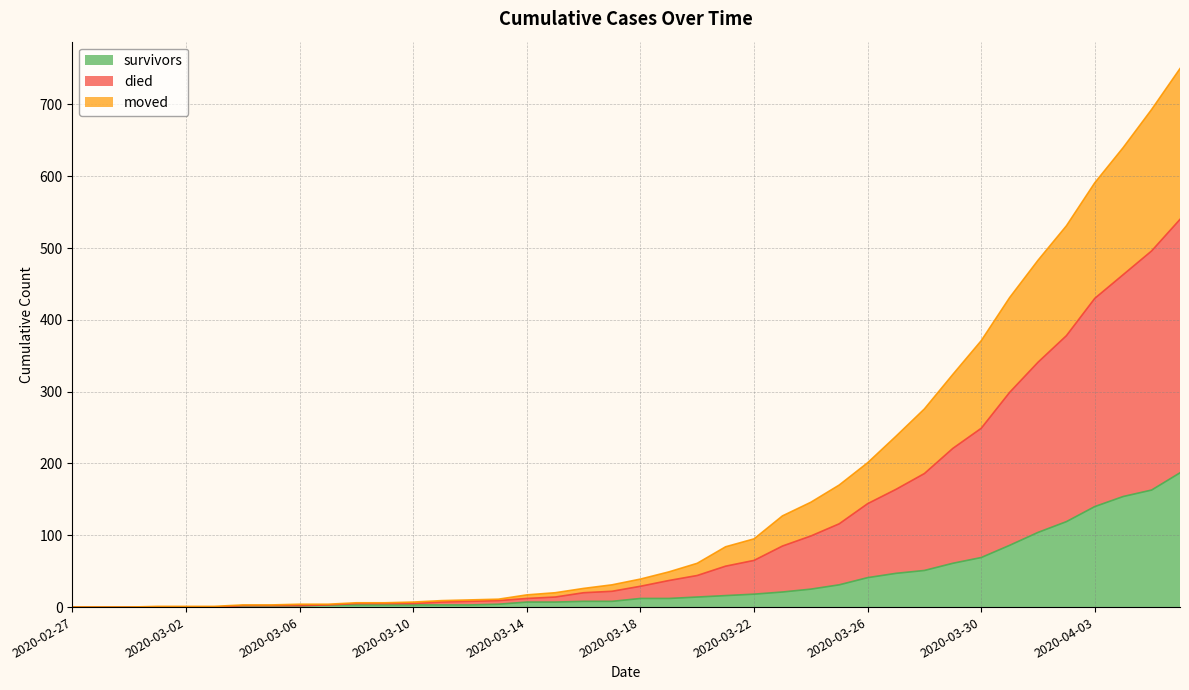

What are all the series names shown in the legend?

survivors, died, moved